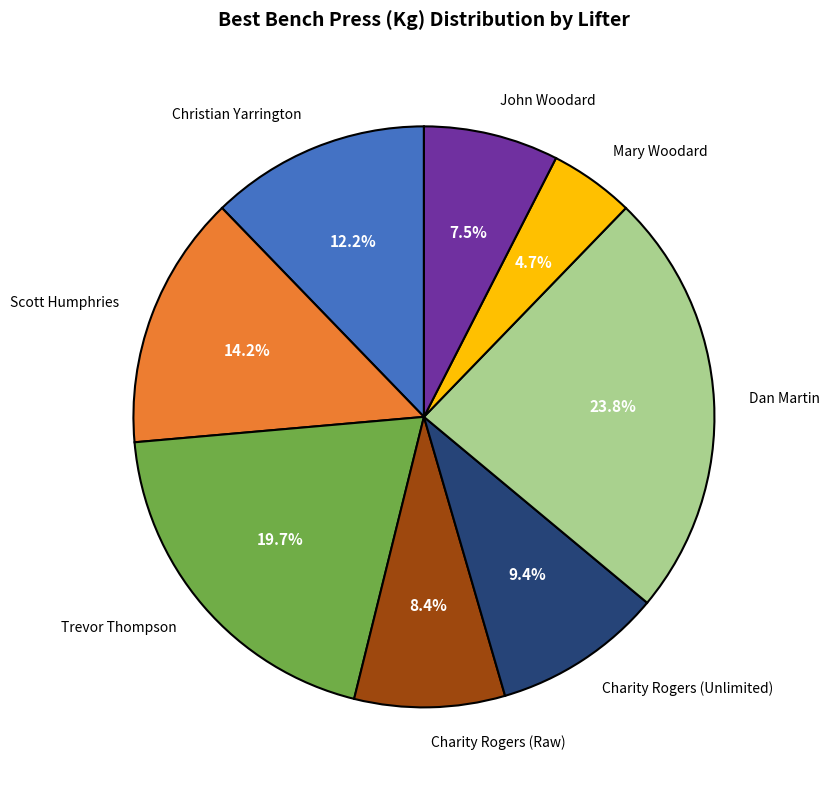

What is the largest slice in the pie chart?

Dan Martin